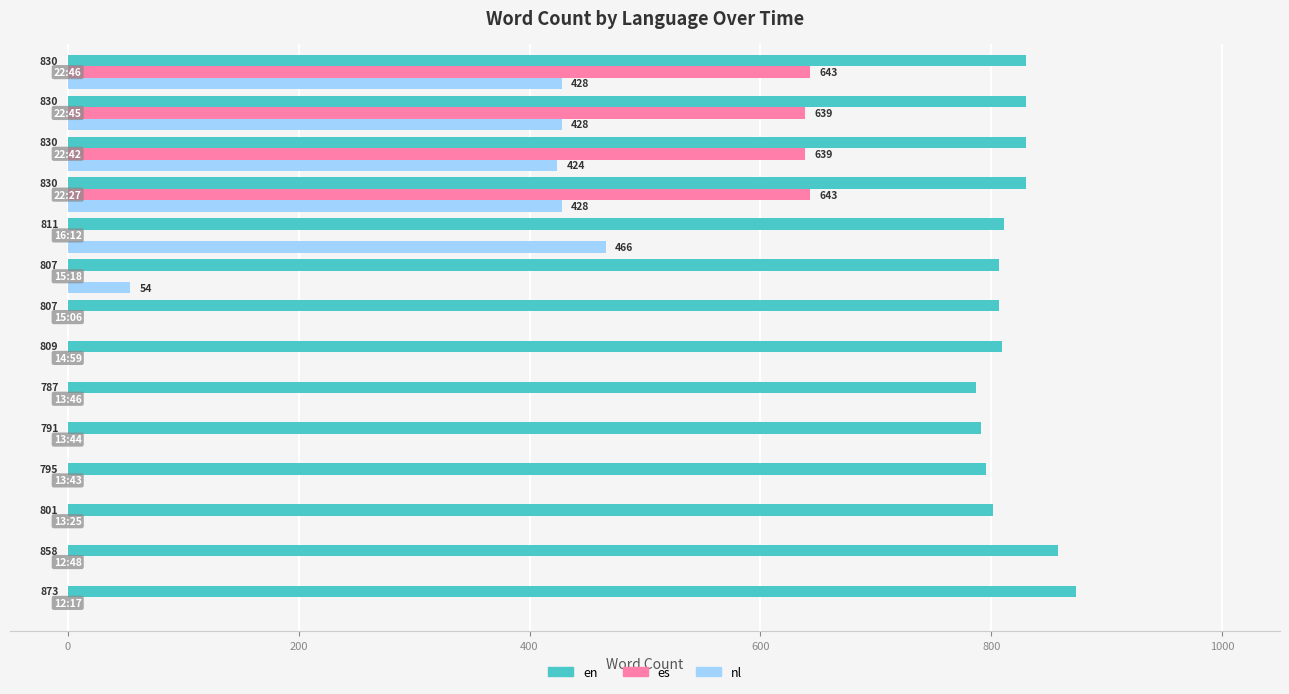

What is the greatest value displayed?

873